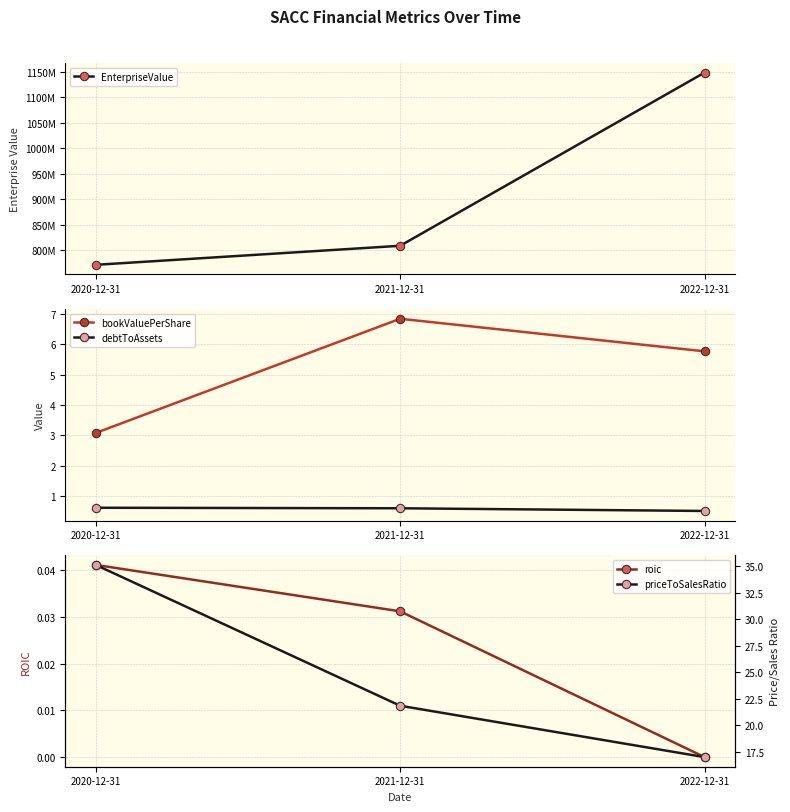

Where is bookValuePerShare nearest to the value 4?

2020-12-31